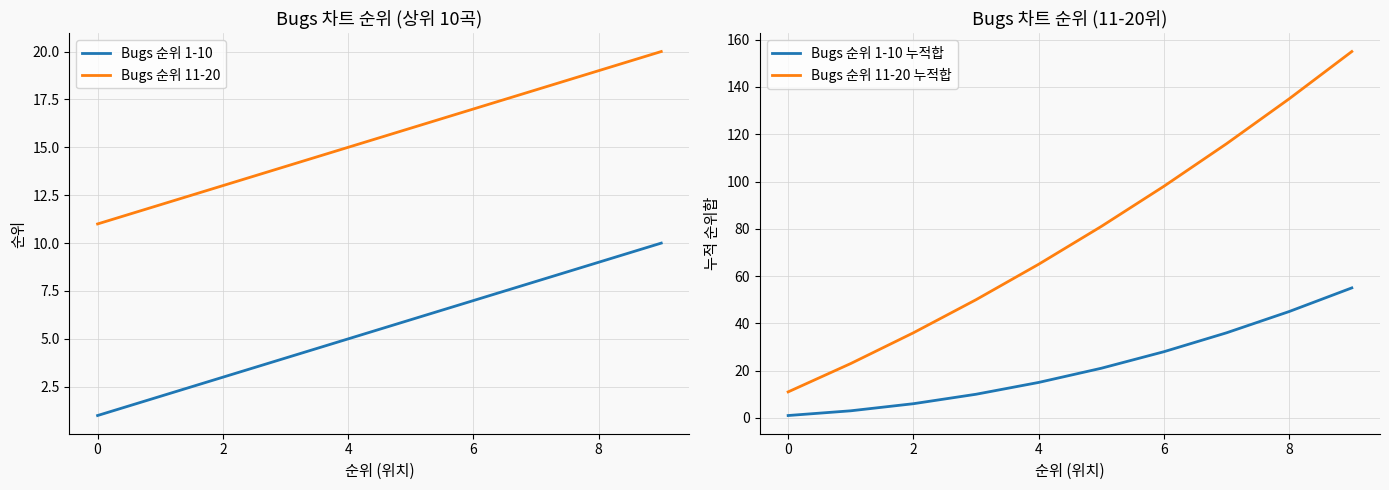

True or false: Bugs 순위 11-20 누적합 and Bugs 순위 1-10 cross at least once.

False